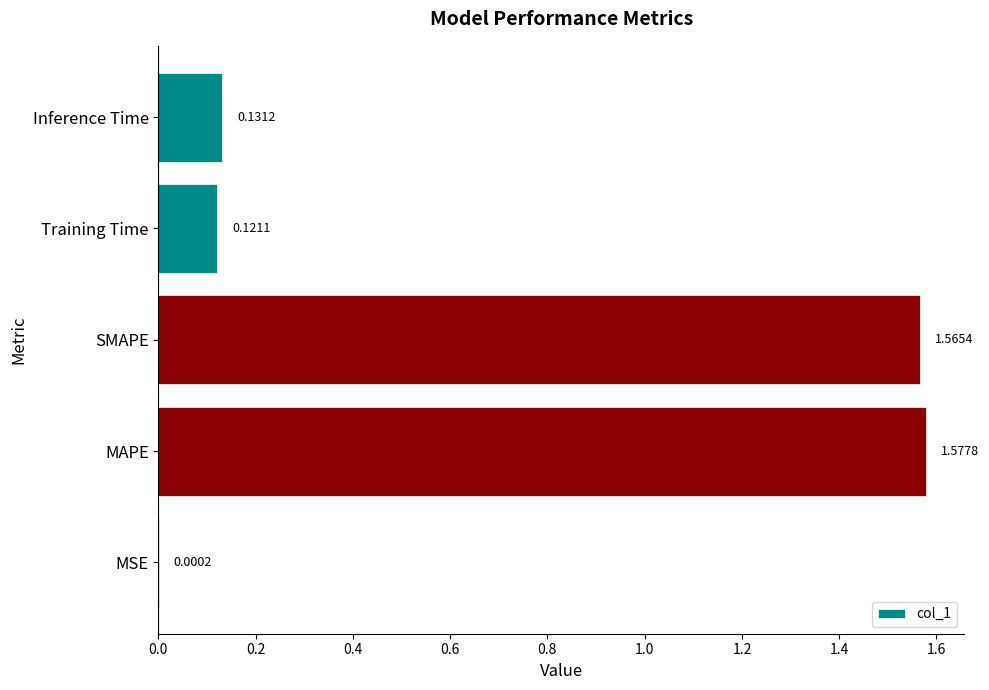

What is the sum of all values?

3.4